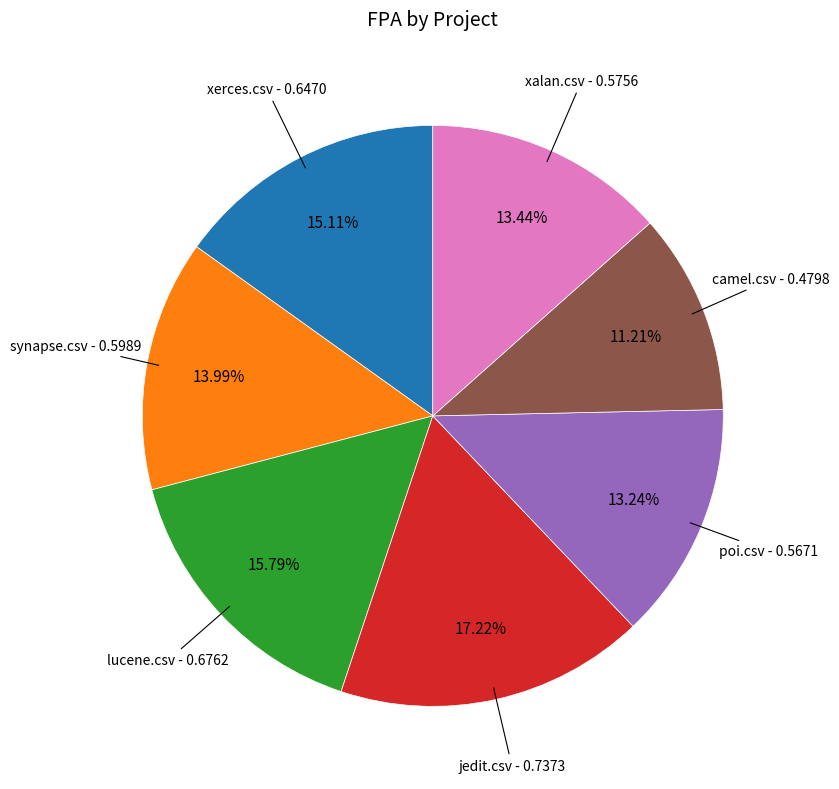

Count the number of slices in the pie.

7